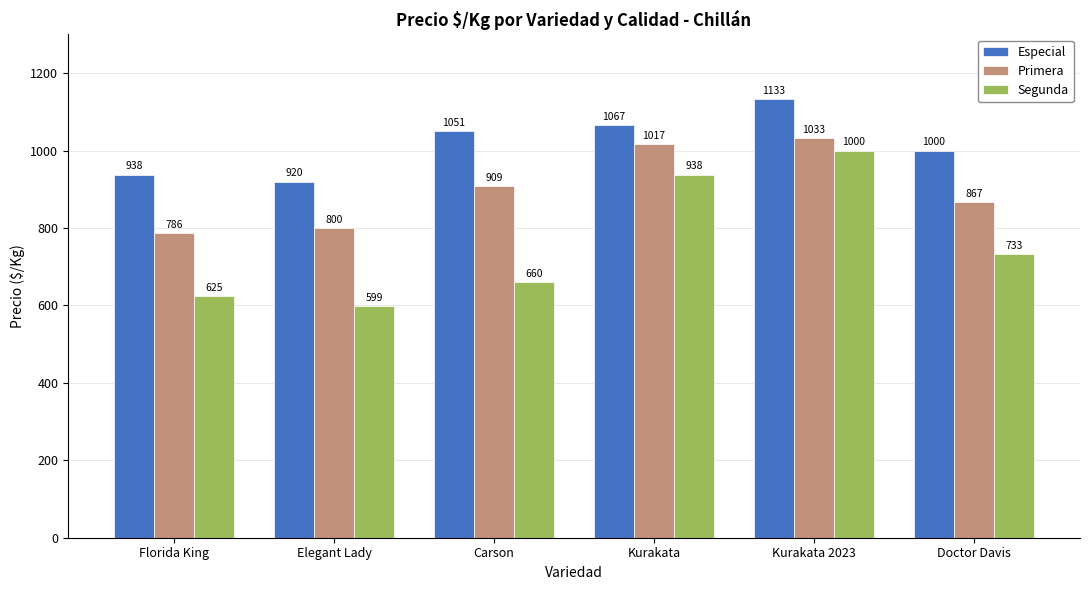

What is the maximum value shown in the chart?

1133